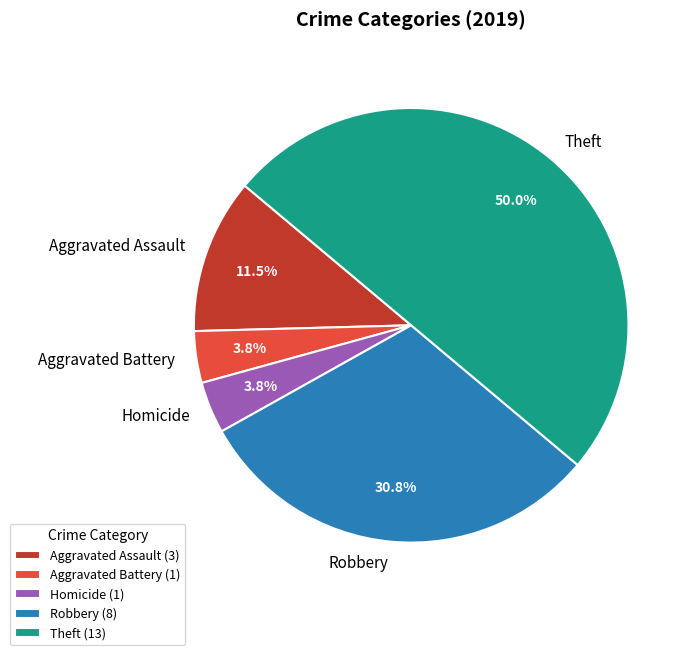

Is Homicide the majority of the pie?

No